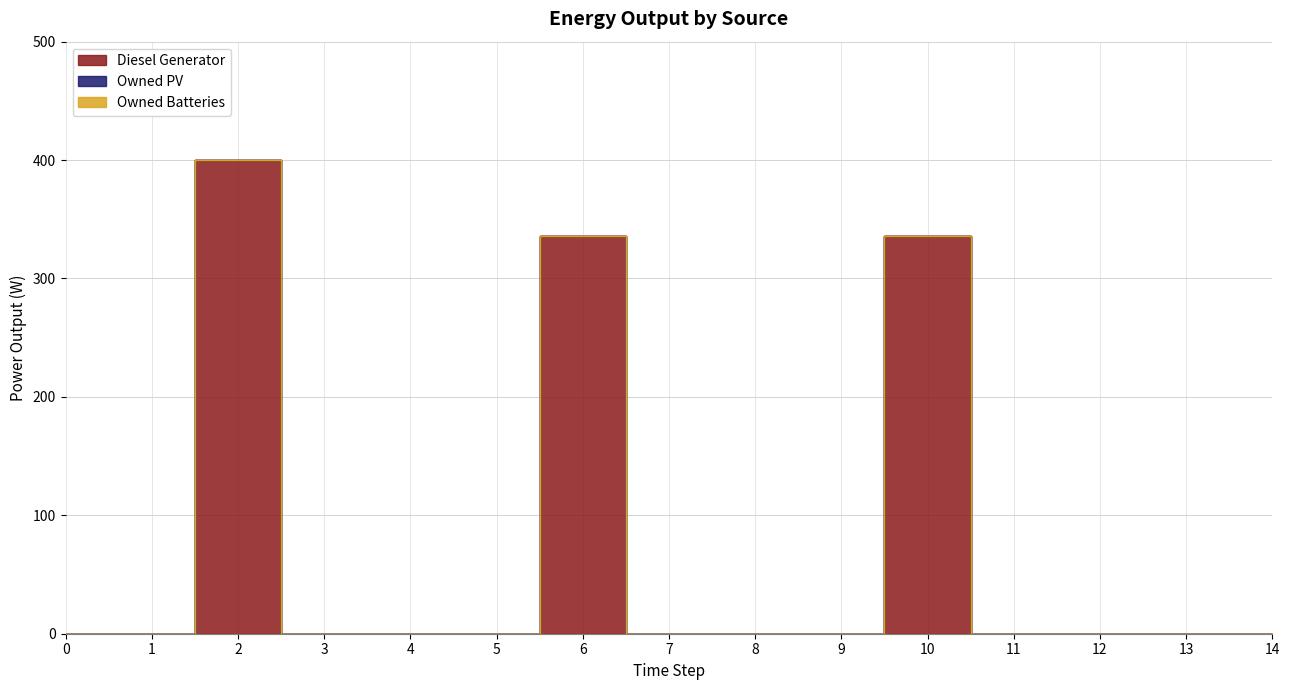

What is the sum of all Diesel Generator values?

1072